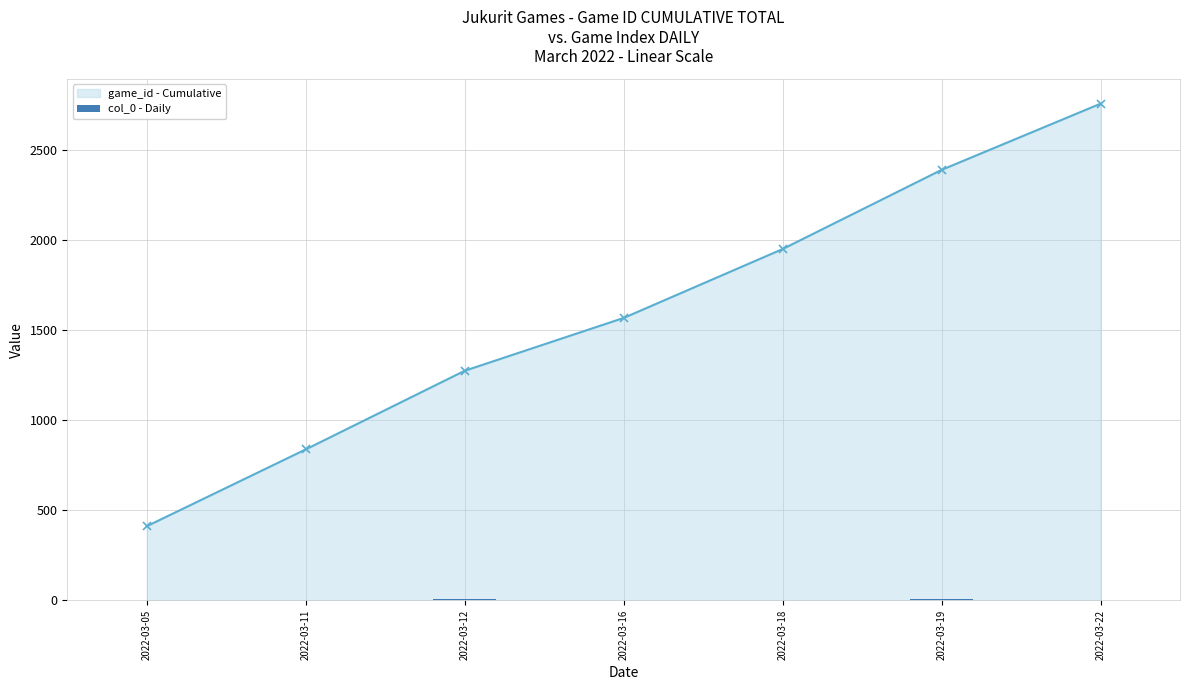

Rank the series at 2022-03-19 from lowest to highest value.

col_0 - Daily, game_id - Cumulative